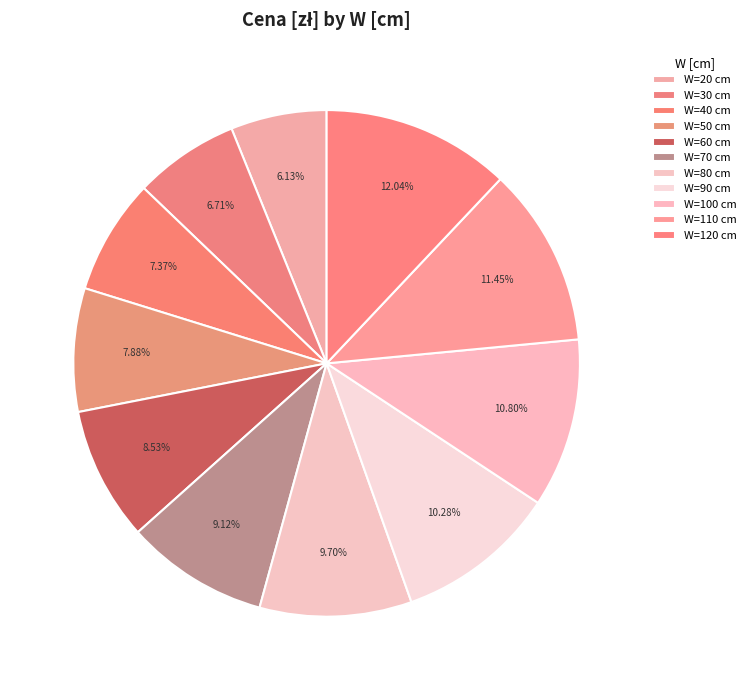

Count the number of slices in the pie.

11